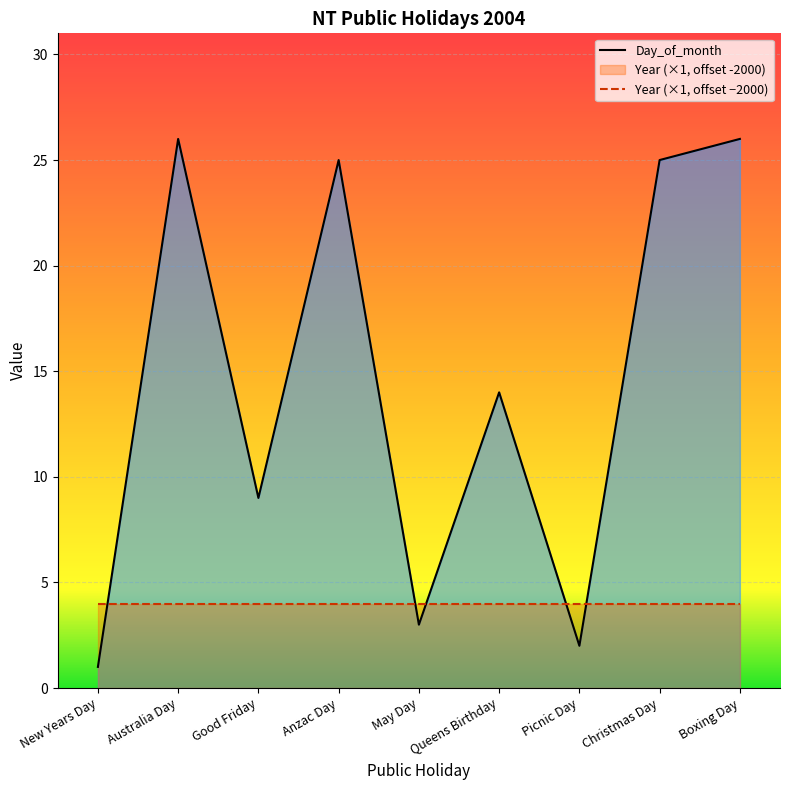

Reading left to right, transcribe all the data shown in this chart.

New Years Day=1	Australia Day=26	Good Friday=9	Anzac Day=25	May Day=3	Queens Birthday=14	Picnic Day=2	Christmas Day=25	Boxing Day=26